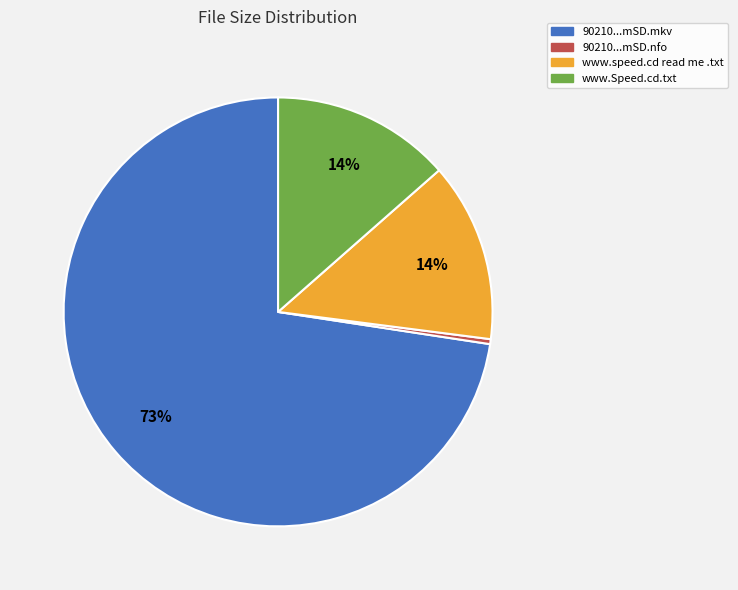

Is there a majority slice in this chart?

Yes